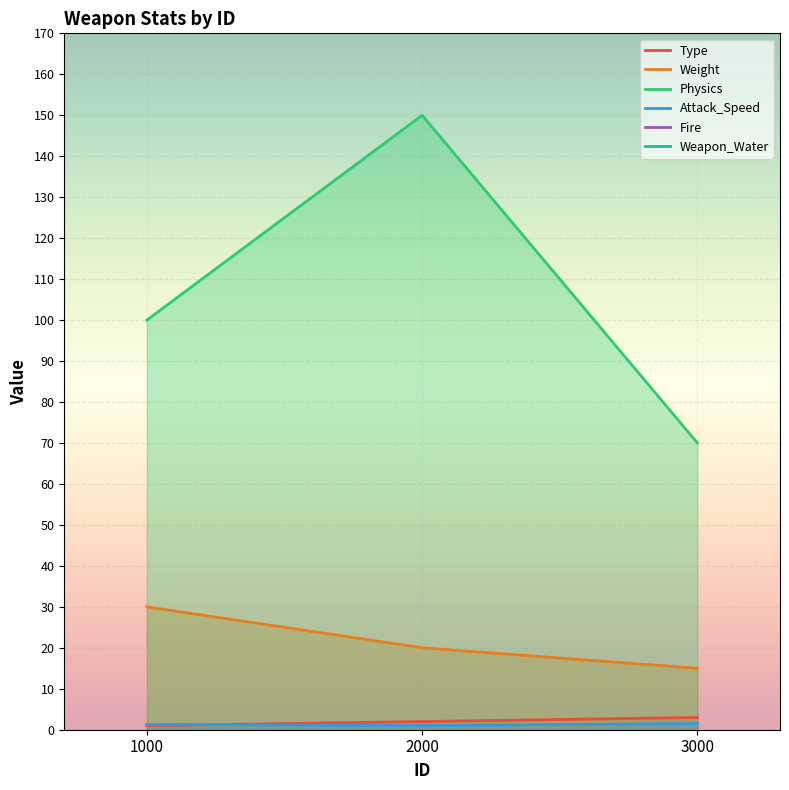

What is the difference between the highest and lowest values at 2000?

150.0